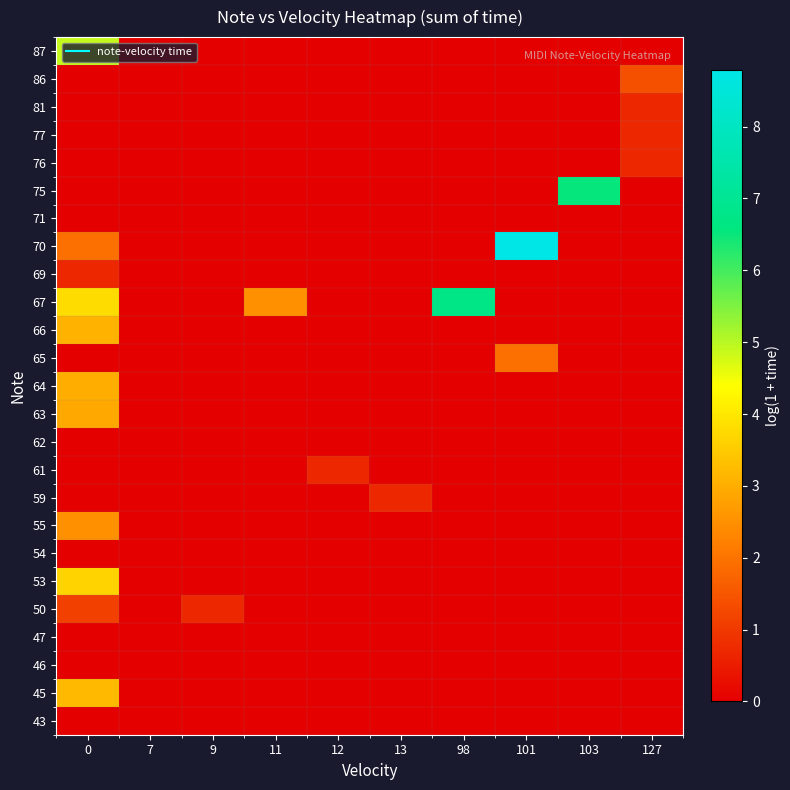

What is the total value across all series at 0?

30.7